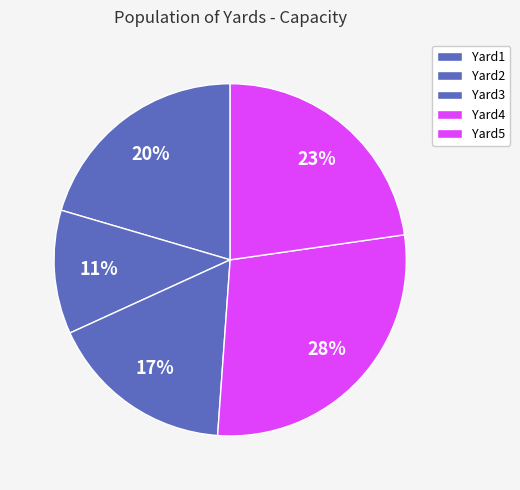

What percentage is the Yard5 slice, to the nearest percent?

23%